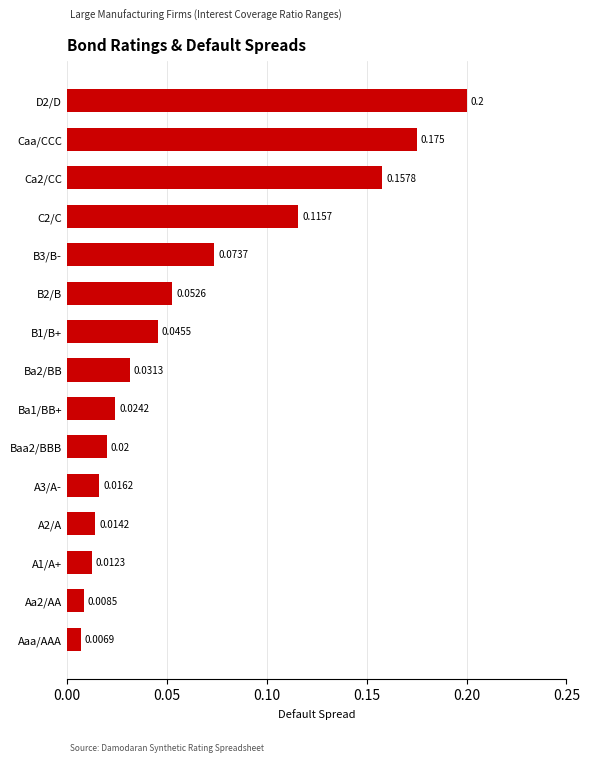

Where is the data nearest to the value 0?

Aaa/AAA